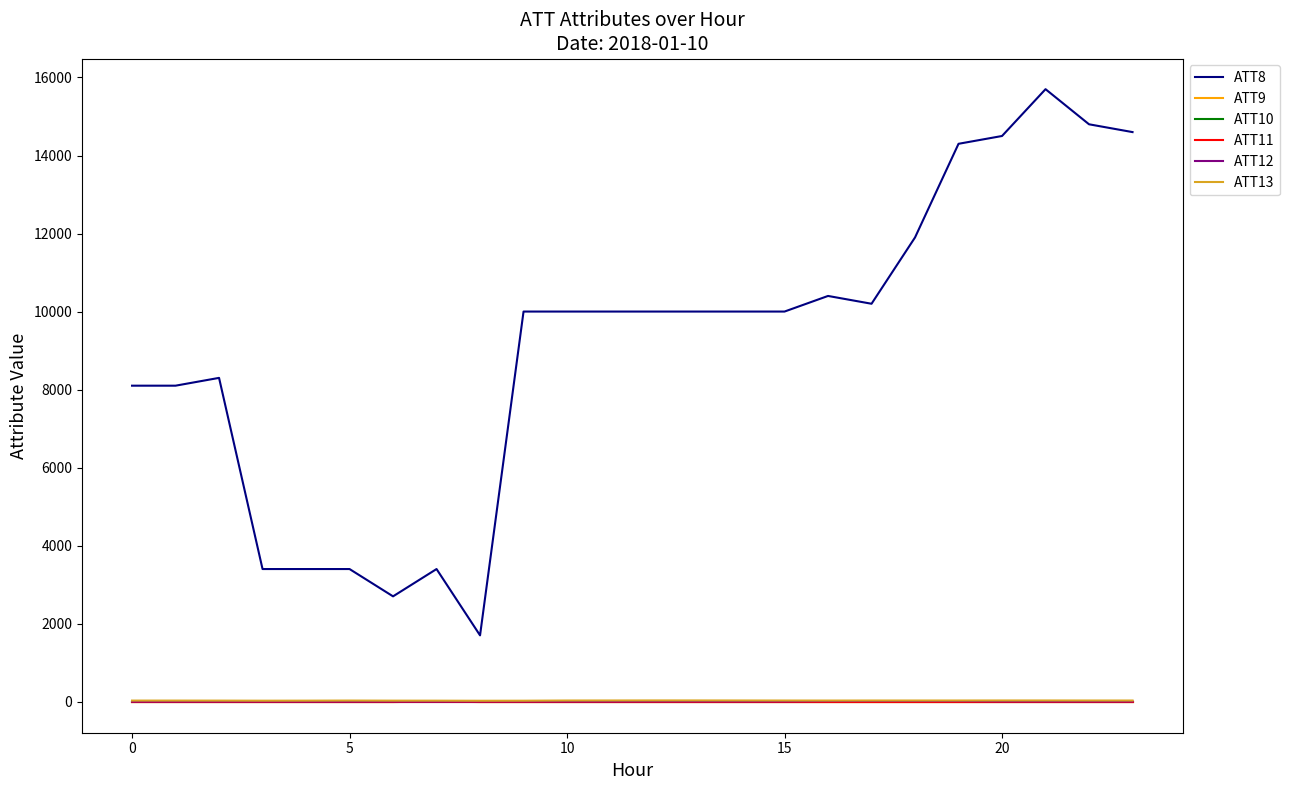

What is the sum of all ATT12 values?

168.1